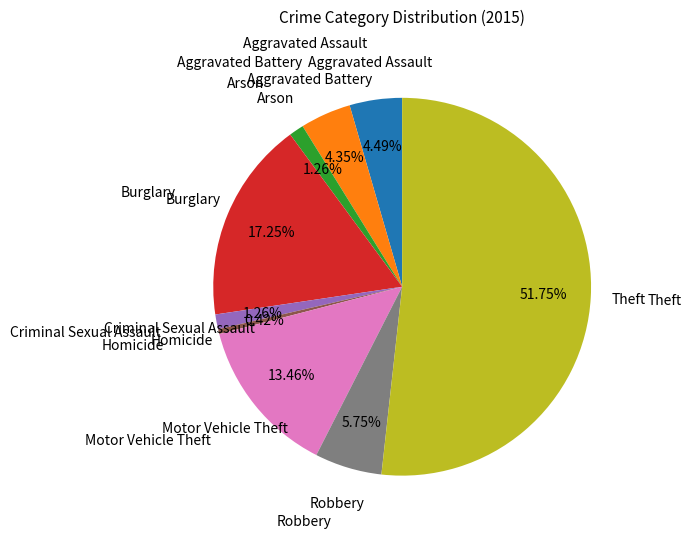

Does any single category account for the majority?

Yes